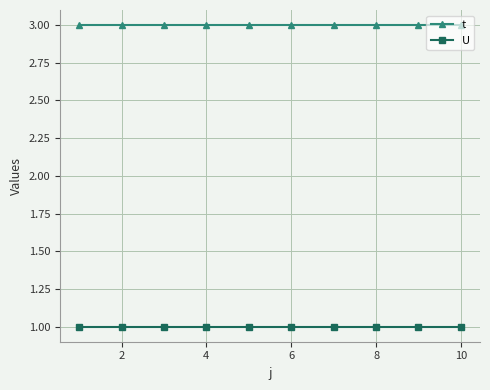

What is the greatest value displayed?

3